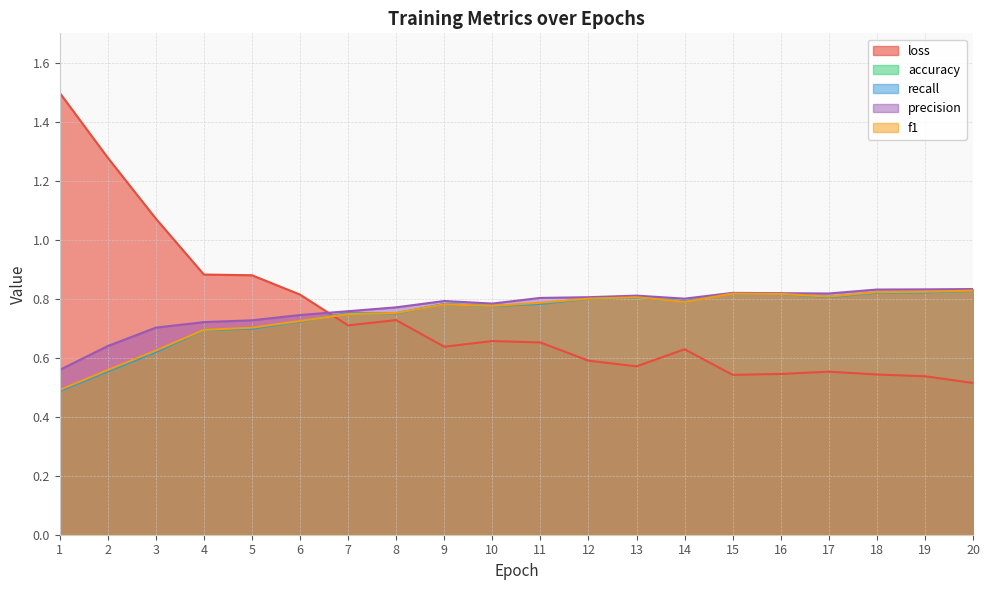

Which series changed the most between 4 and 13?

loss